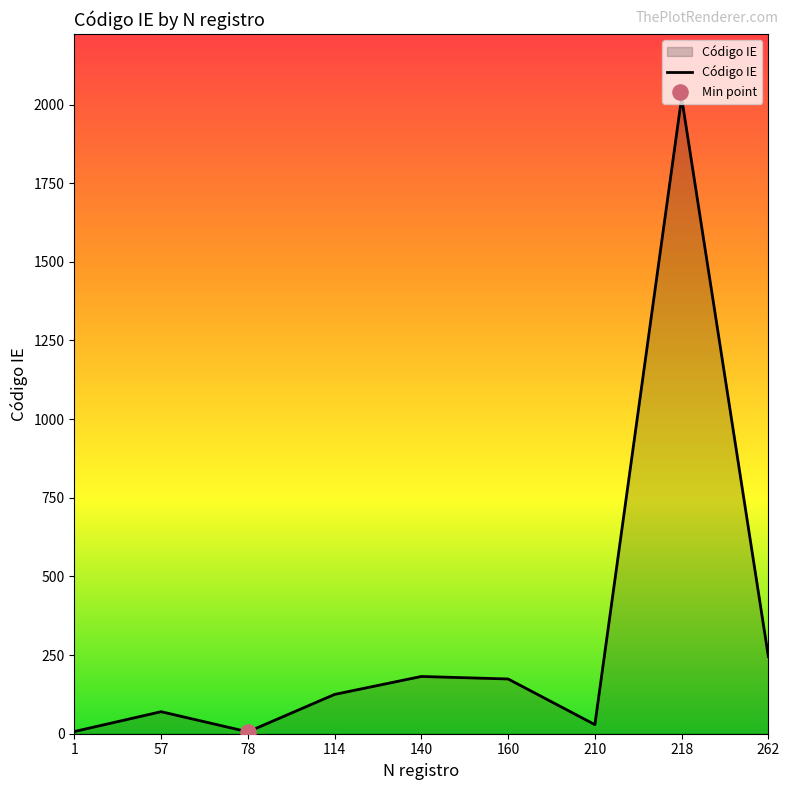

Approximately how many times larger is the value at 218 compared to 140?

11.1